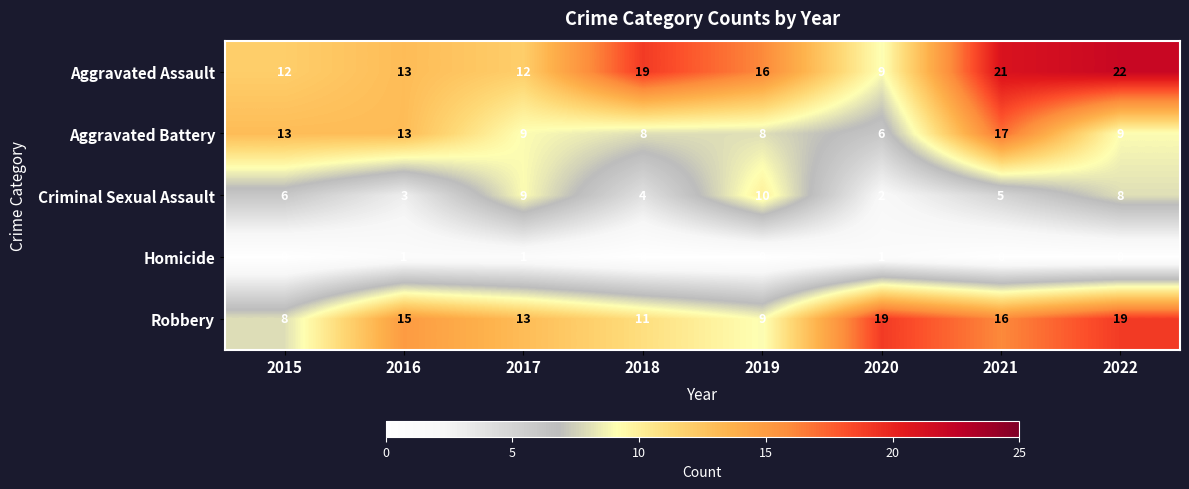

True or false: Robbery has a value of 19 at 2022.

True